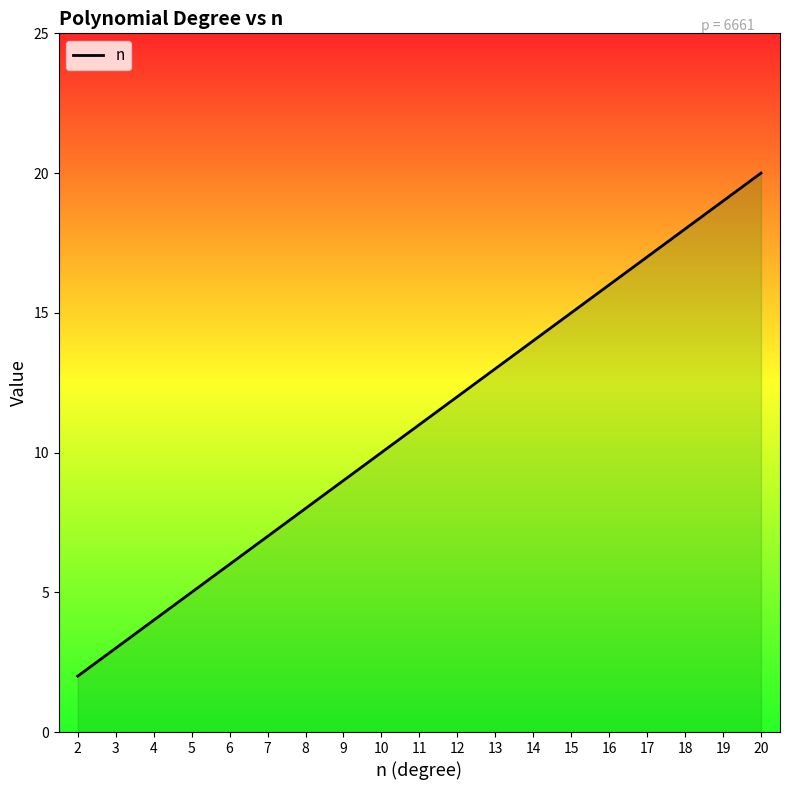

The chart shows a value of 10 at 10. True or false?

True